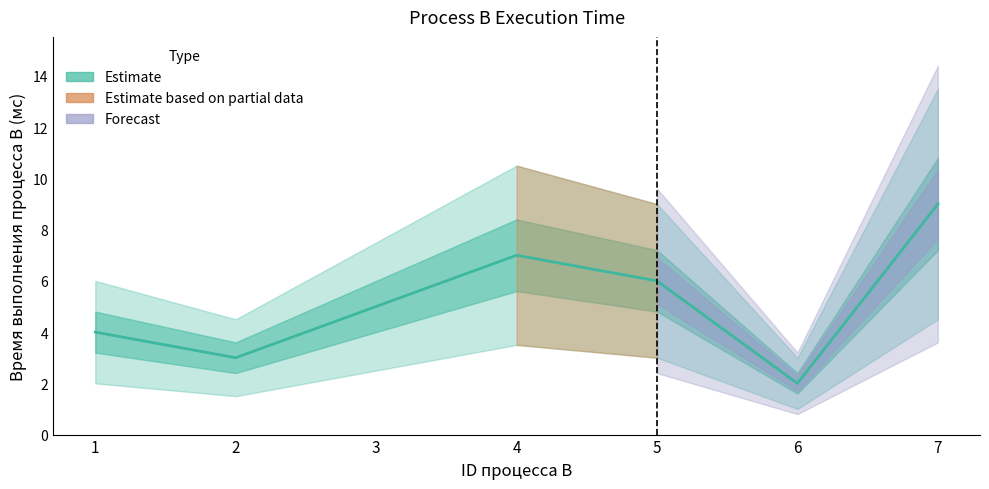

Approximately how many times larger is the value at 5 compared to 3?

1.2